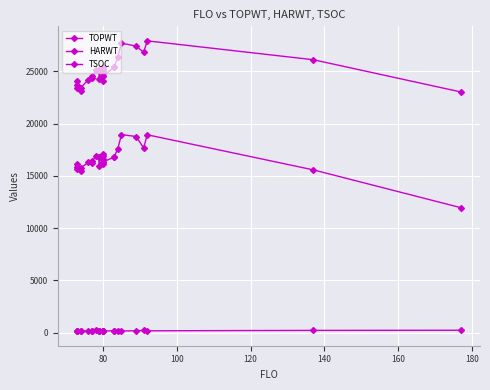

At how many categories does at least one series exceed 6706?

27